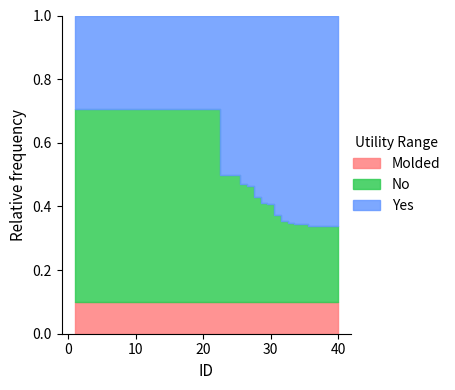

What is the sum of all values?

40.6